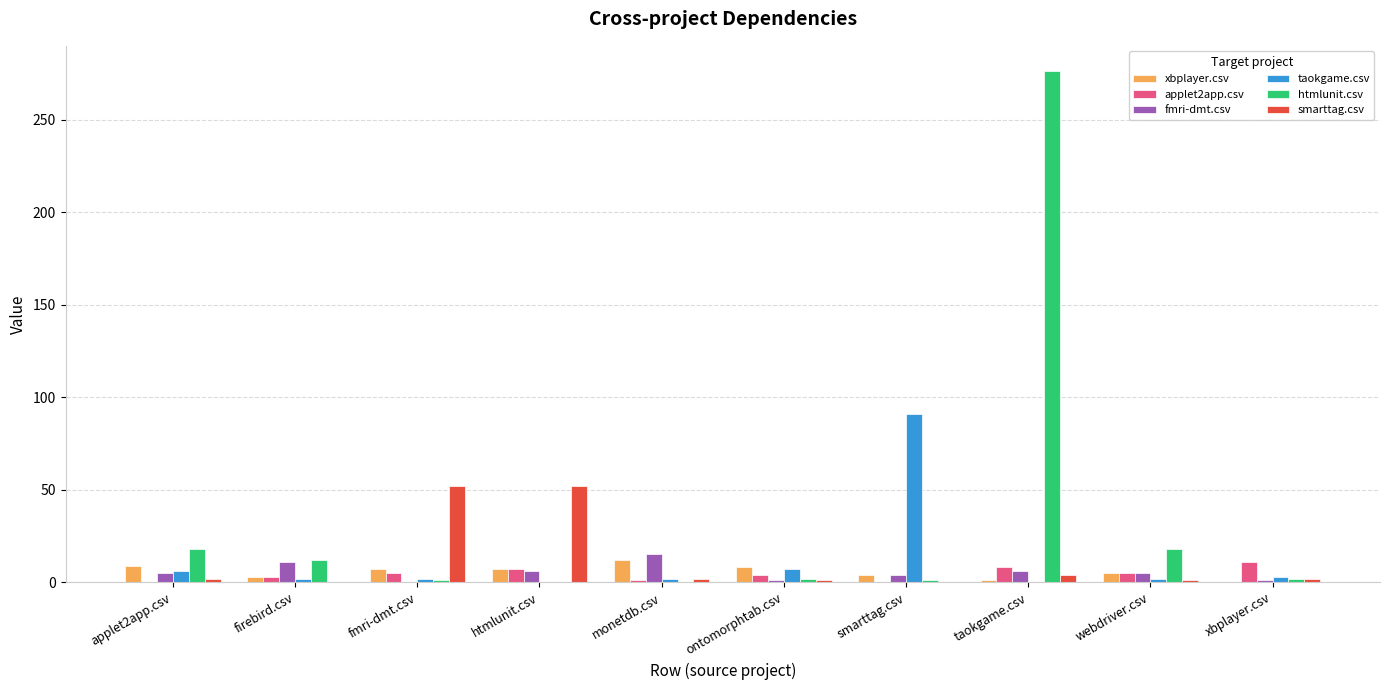

Between fmri-dmt.csv and taokgame.csv, which series saw the biggest shift?

htmlunit.csv